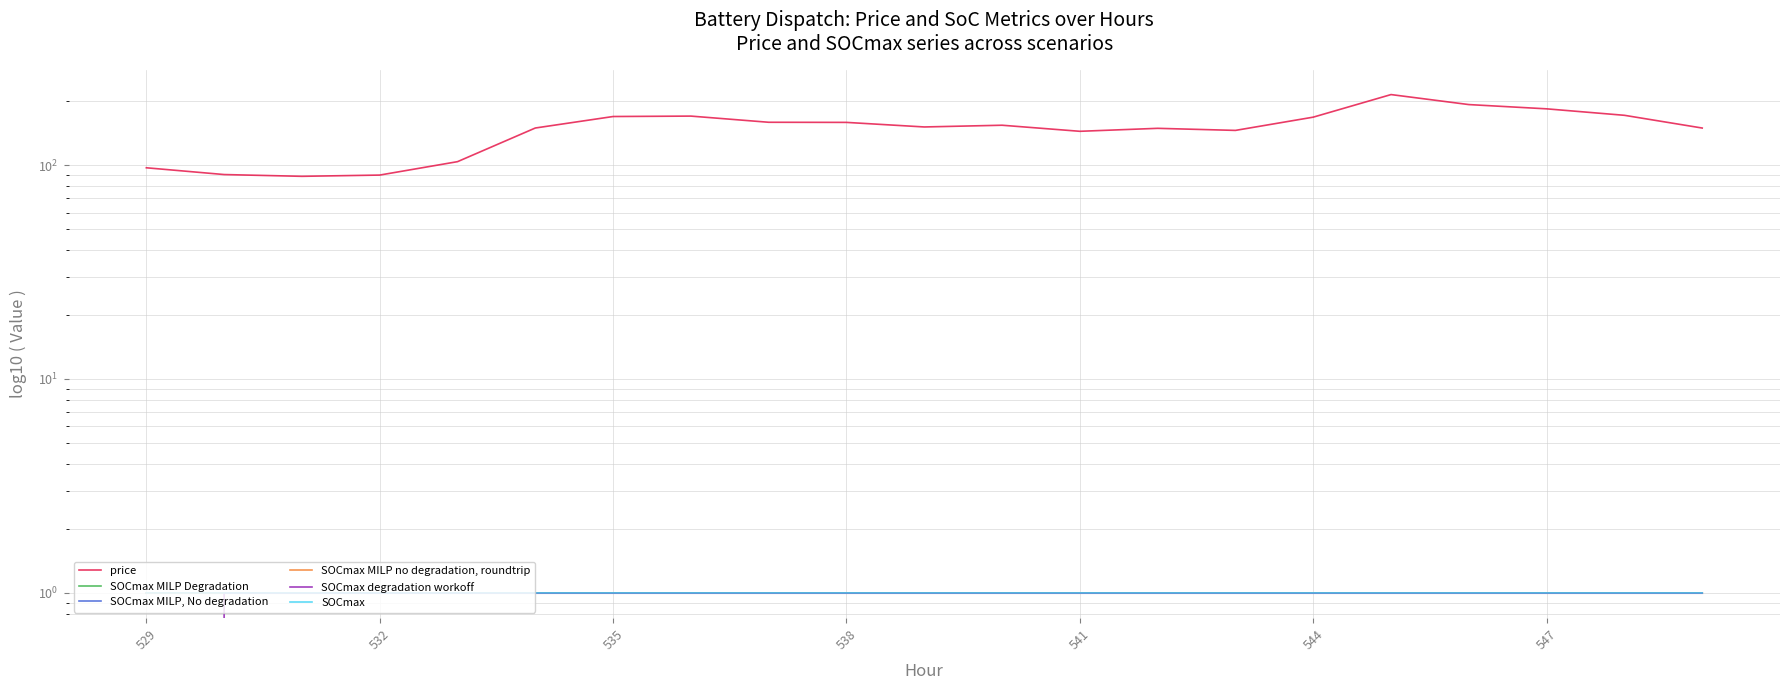

True or false: price and SOCmax MILP, No degradation intersect in this chart.

False